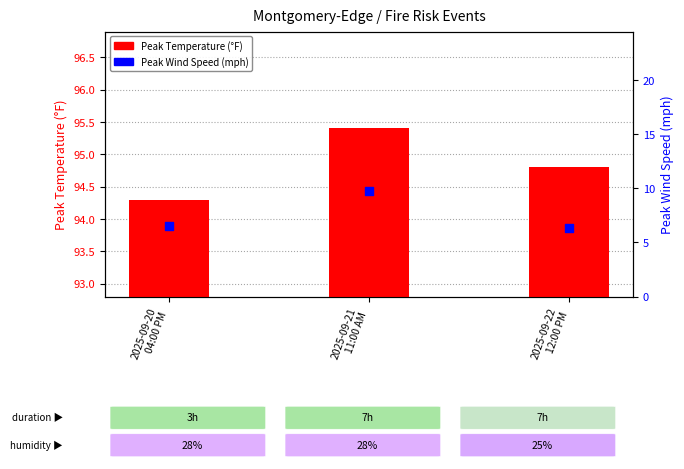

At which category is the sum across all series the highest?

2025-09-21
11:00 AM